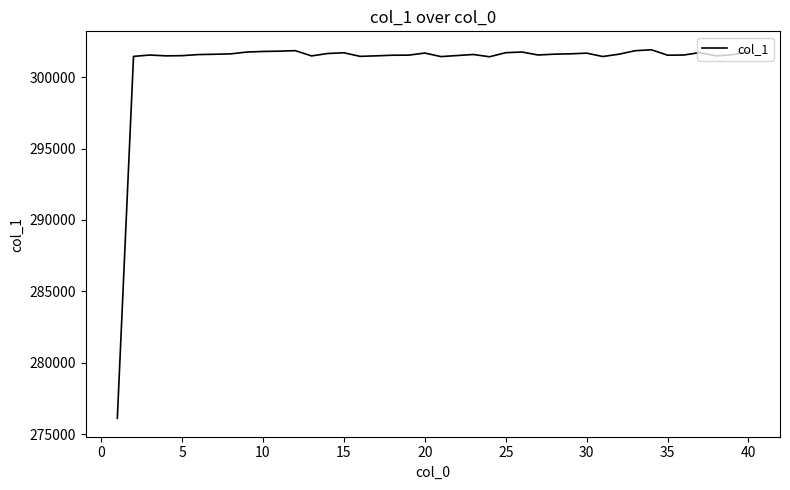

What is the smallest value displayed?

276128